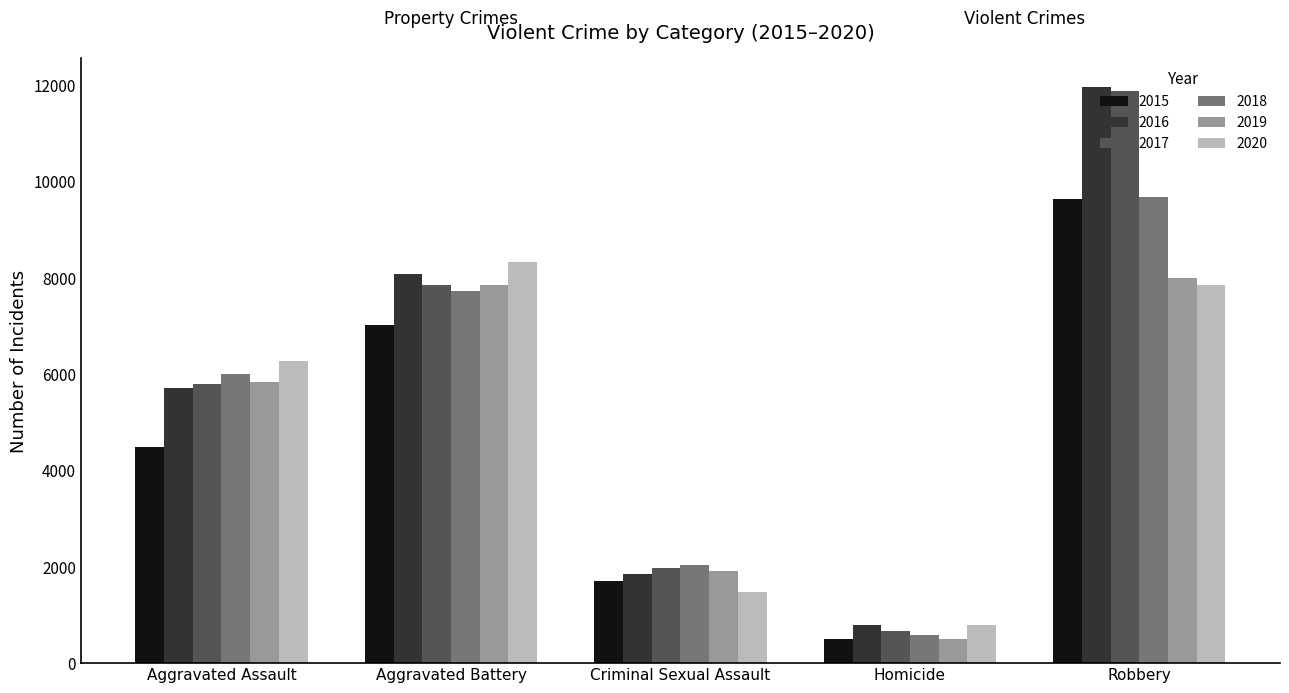

What is the spread (max minus min) of values at Criminal Sexual Assault?

547